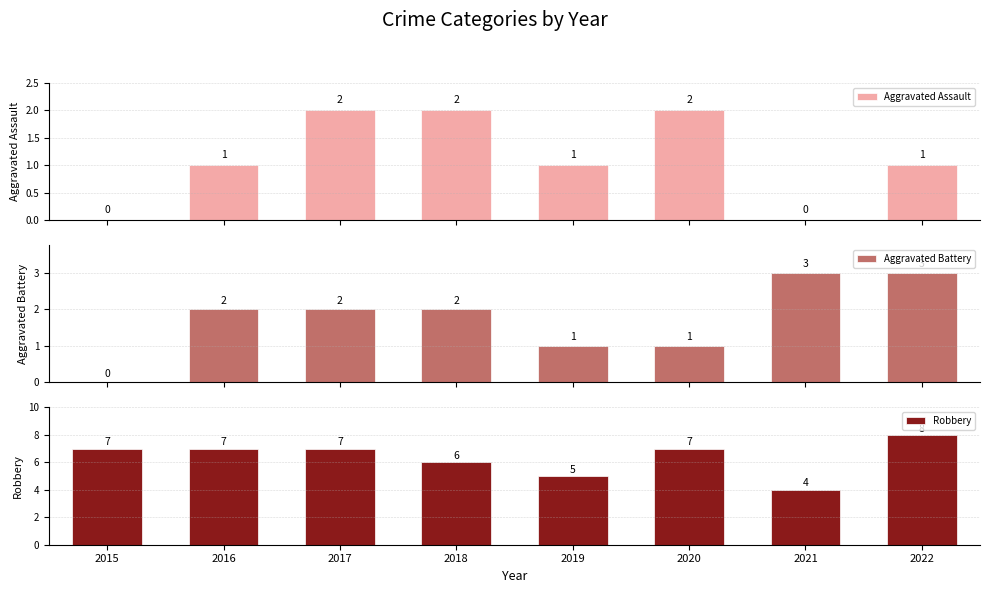

Which series has the widest spread of values?

Robbery